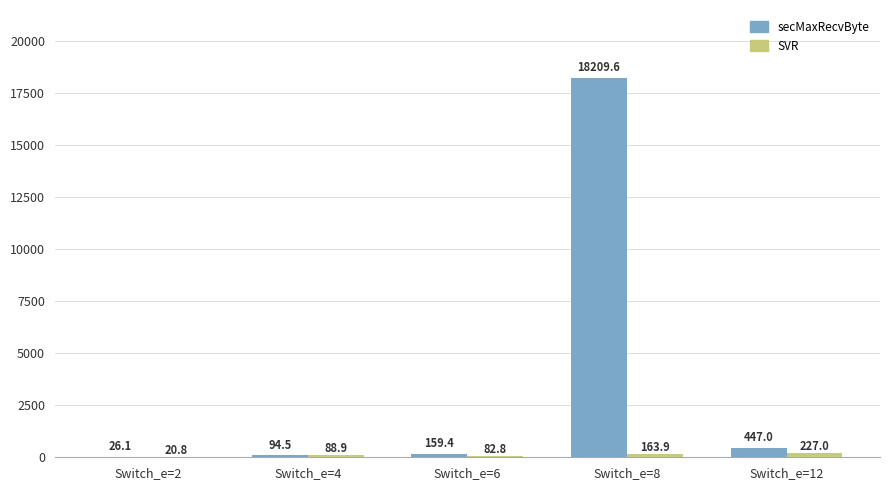

Is the value of secMaxRecvByte at Switch_e=4 greater than the value of SVR at Switch_e=8?

No